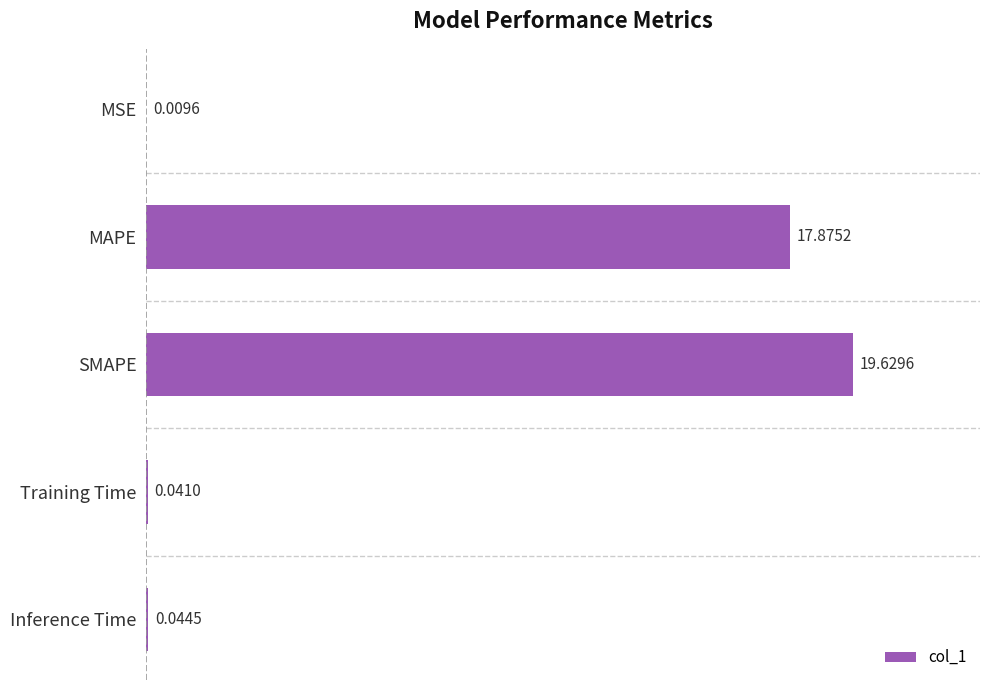

Which category has the highest value across all series?

SMAPE